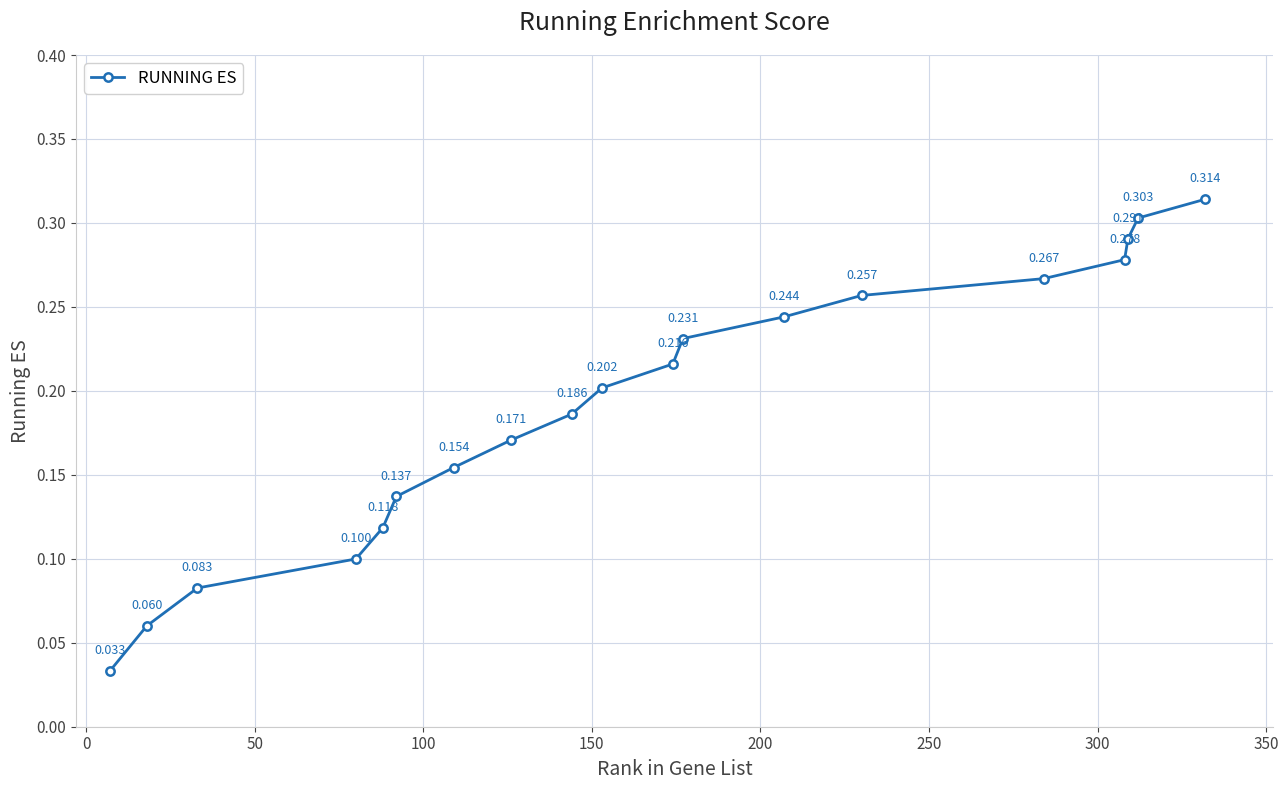

True or false: the data has more than 2 interior local peaks.

False